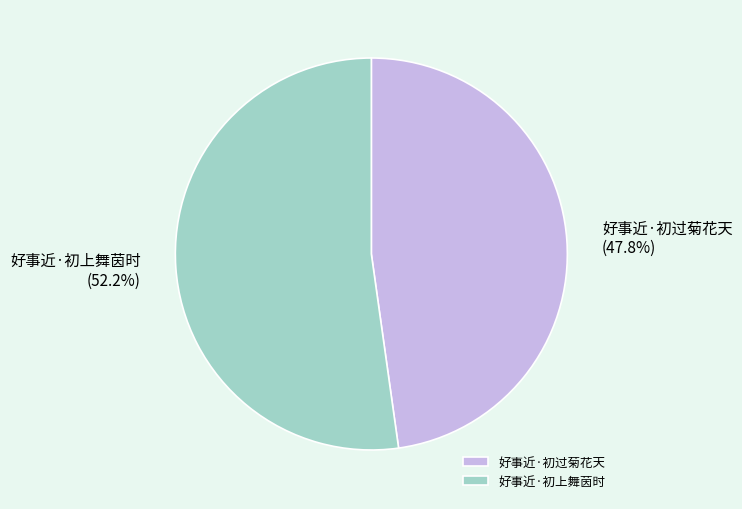

Count the number of slices in the pie.

2